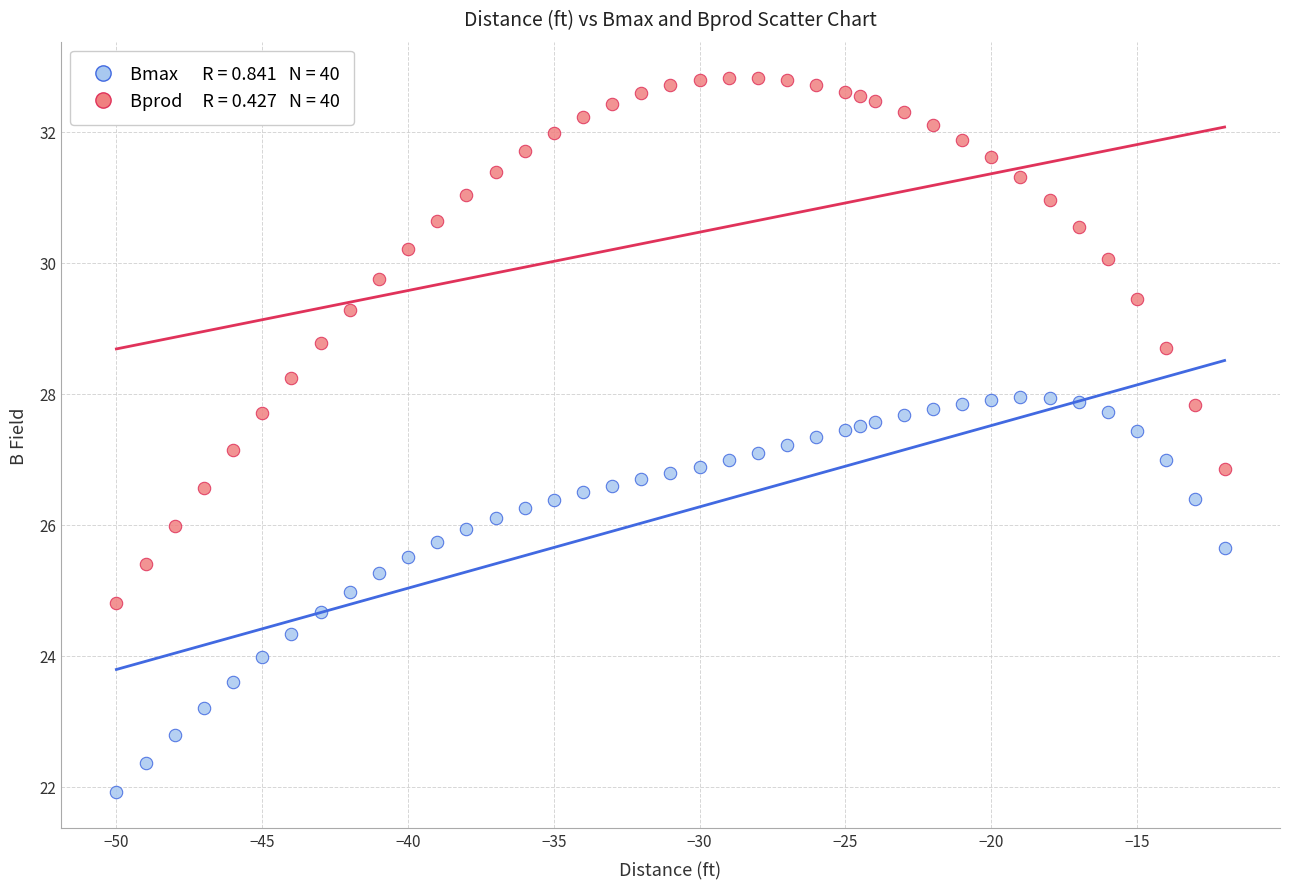

Across all data points, what is the range of Y values (max minus min)?

10.9